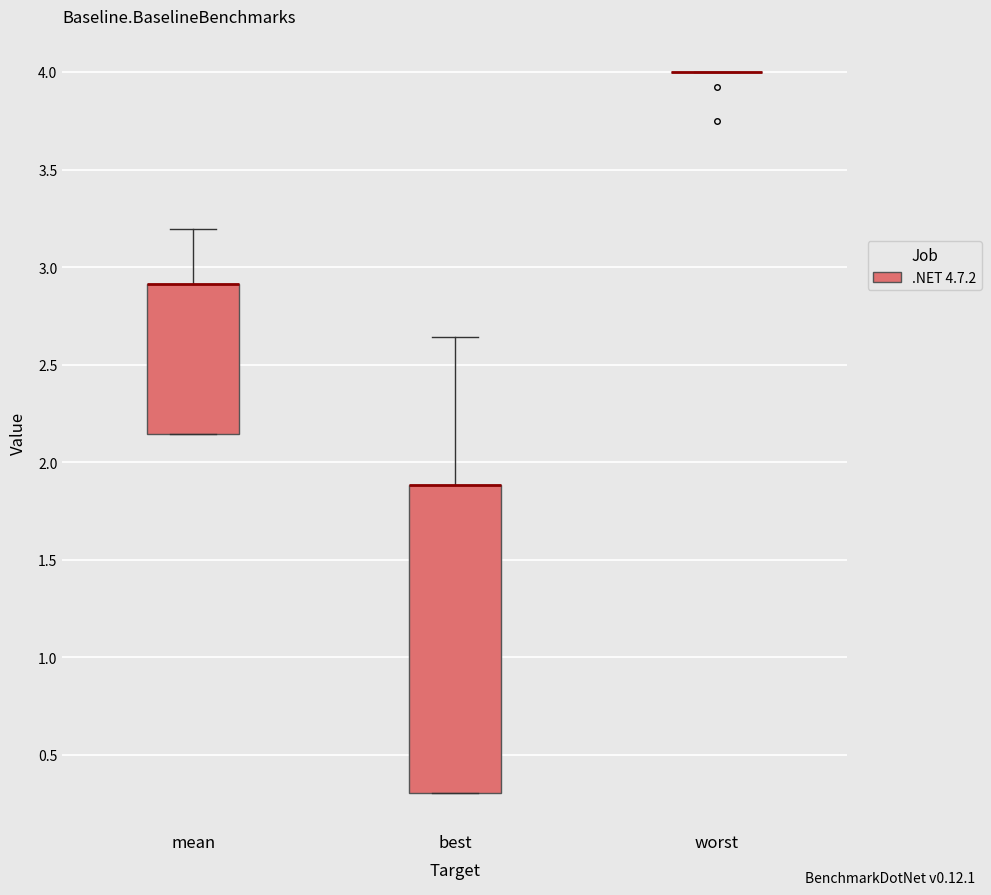

Reading left to right, transcribe this box plot: for each box, give where its median line is, the range the box spans, and where its two whiskers end, as read against the y-axis. The values are not printed on the chart, so give them approximately, as read against the axis.

mean: median 2.90 (drawn on the box's upper edge), box 2.15 to 2.90, whiskers 2.15 to 3.20
best: median 1.90 (drawn on the box's upper edge), box 0.30 to 1.90, whiskers 0.30 to 2.65
worst: box collapsed to a line at 4.00, whiskers 4.00 to 4.00